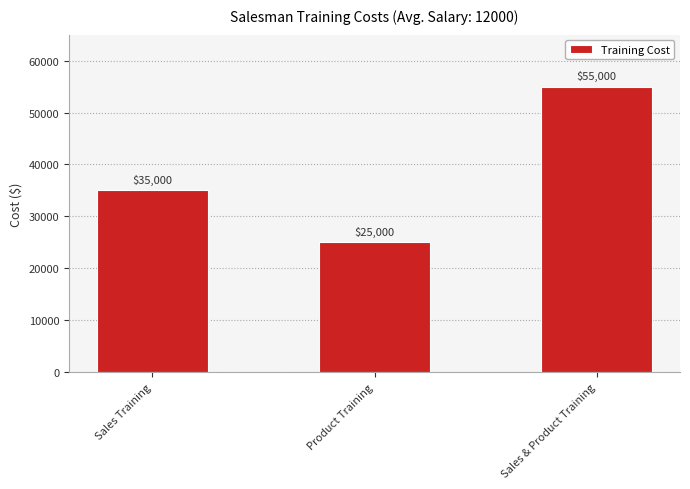

Where is the data nearest to the value 40000?

Sales Training